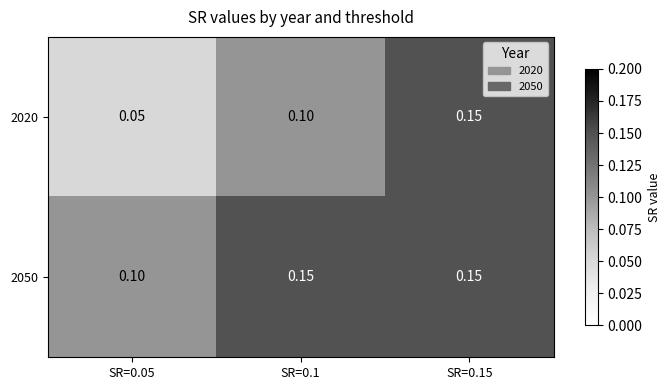

How many data points does each series have?

3